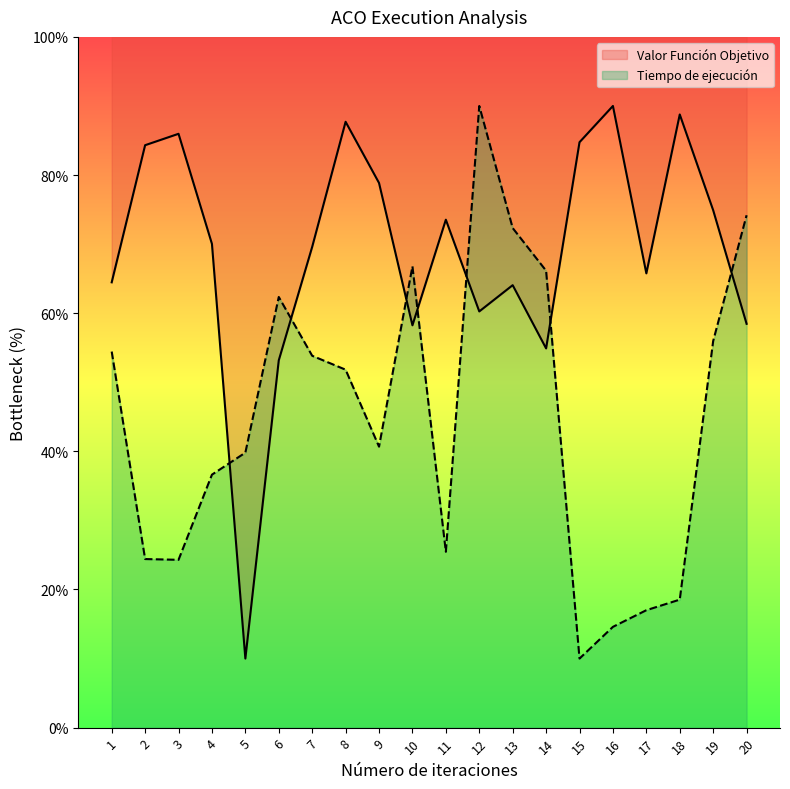

In Valor Función Objetivo, how many points are lower than both neighbors (excluding endpoints)?

5